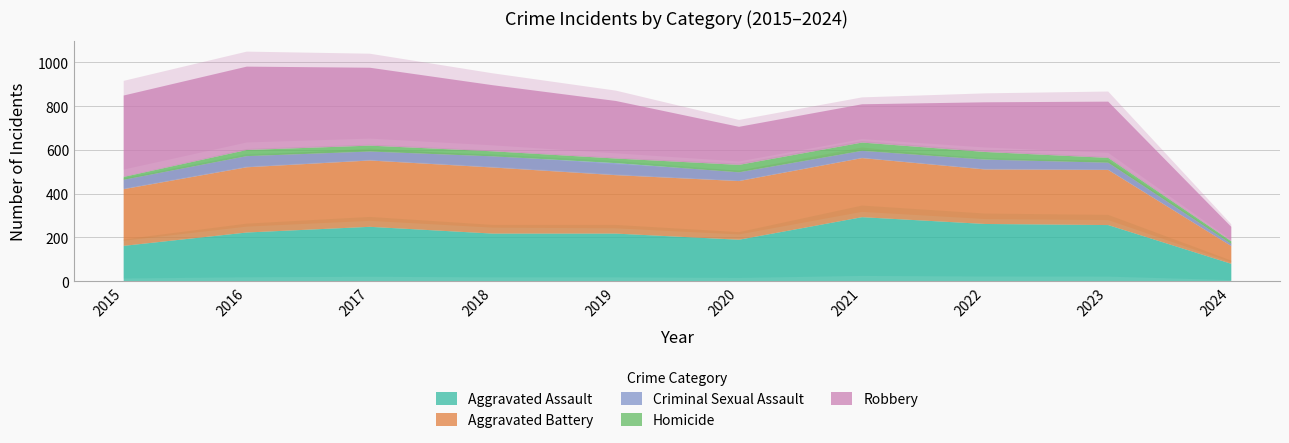

How many data points in Robbery are less than 263?

5